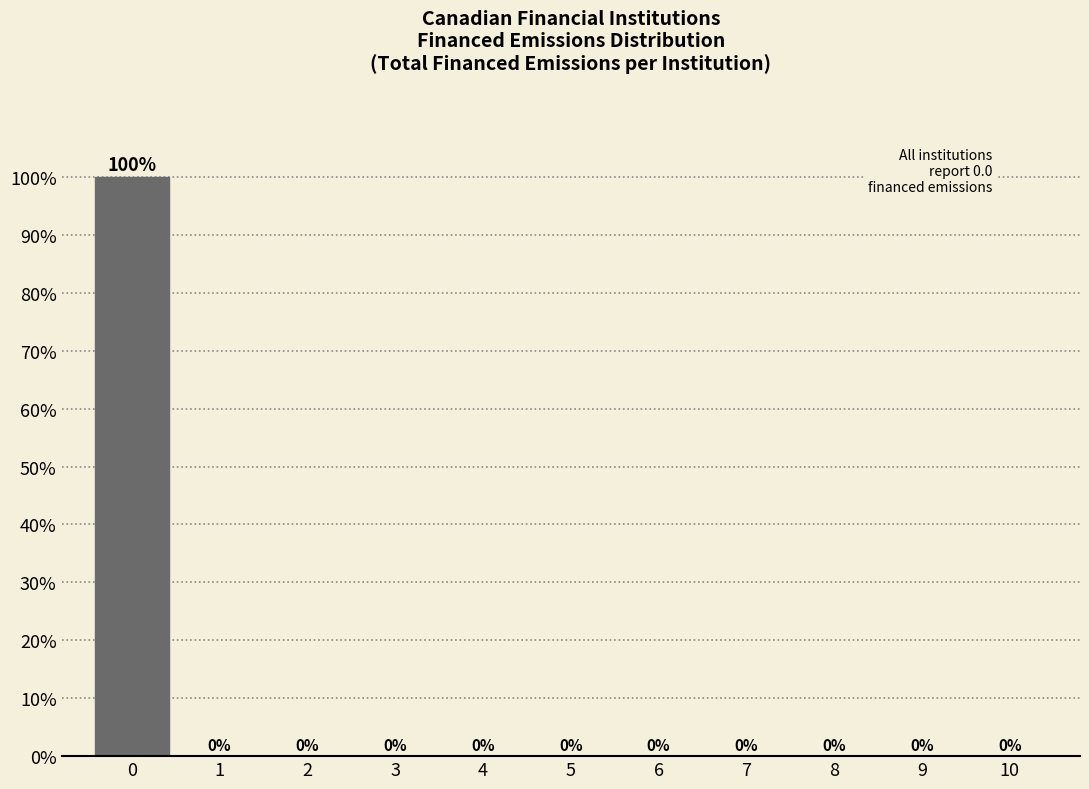

How tall is the bar that spans -0.5 to 0.5 on the x-axis?

100